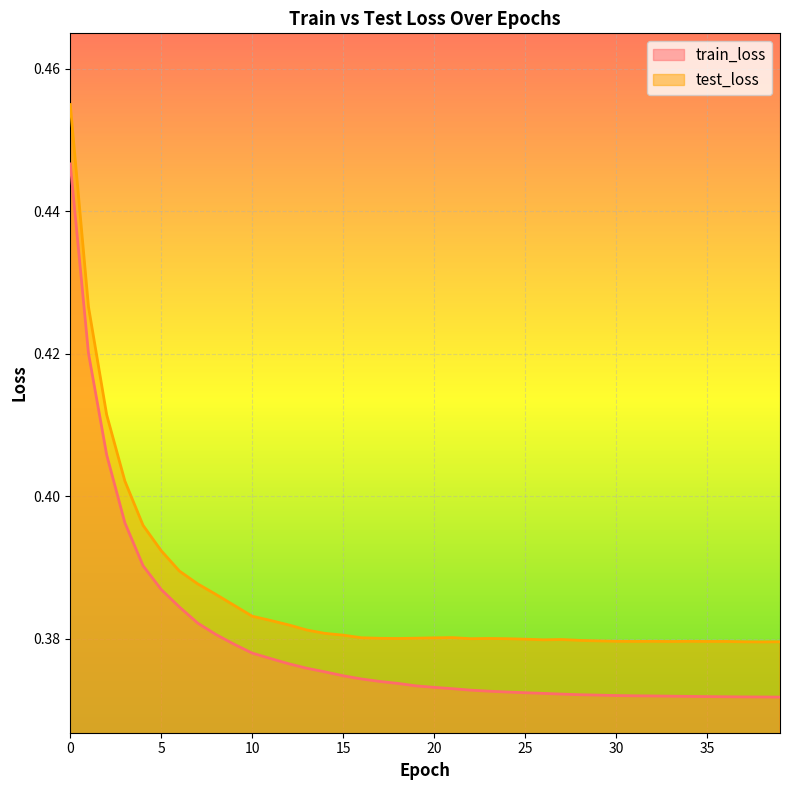

Is the value of test_loss at 26 greater than the value of train_loss at 28?

Yes